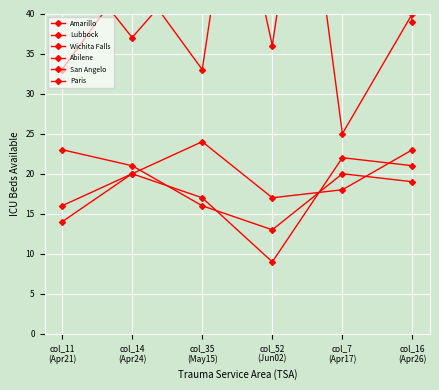

What is the total value across all series at col_35
(May15)?

213